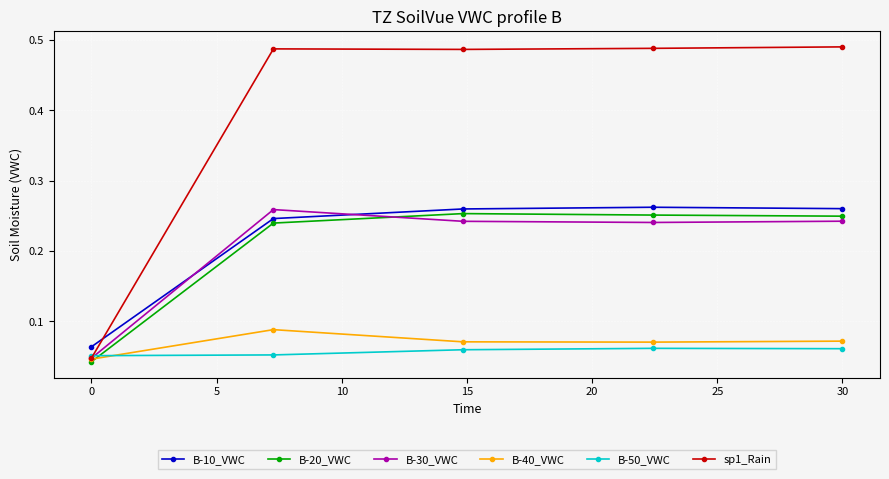

Which series has the largest total across all categories?

sp1_Rain